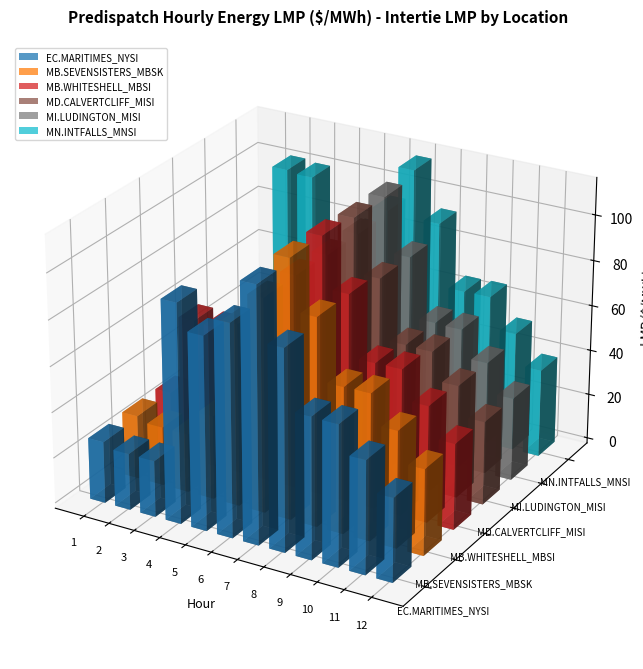

How many series are shown in this chart?

6